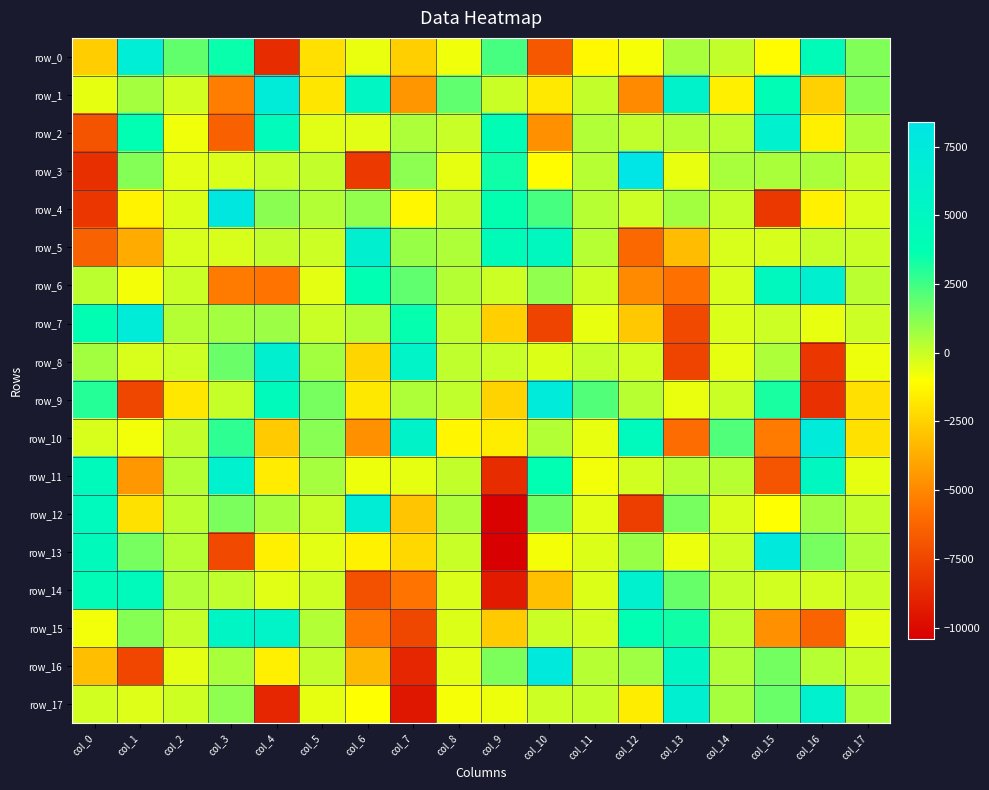

Reading left to right, what are all the values shown in this chart?

row_0: -2703.5	6969.4	1869.2	3502.2	-8570.0	-2014.9	-635.0	-2619.2	-747.3	2375.5	-6770.6	-1234.4	-854.1	567.4	107.7	-1115.4	4273.0	1322.0
row_1: -562.4	647.3	-168.6	-5345.8	7158.8	-1856.1	5161.9	-4536.2	1918.3	-30.4	-1740.6	98.6	-4913.6	5924.2	-1510.1	3927.8	-2531.8	1208.2
row_2: -6953.2	3662.2	-727.8	-6395.4	4400.9	-444.3	-446.2	521.6	-1.3	4011.8	-4709.0	430.6	155.5	352.9	254.8	6121.0	-1515.2	504.1
row_3: -8449.9	1252.1	-497.9	-344.4	7.4	119.9	-8066.8	1110.1	-540.9	3418.5	-1121.5	315.2	8384.7	-607.7	563.6	556.0	537.3	40.7
row_4: -8146.6	-1410.9	-369.0	7939.3	1136.8	397.5	968.7	-1273.2	84.5	3633.7	2368.4	315.0	-94.7	677.5	20.3	-8128.5	-1467.3	-304.1
row_5: -6350.6	-3841.2	-287.3	-306.1	88.7	-93.0	6313.3	870.5	467.0	4253.6	4788.7	312.5	-6154.2	-3257.7	-303.1	-282.4	12.4	-29.6
row_6: 221.9	-825.2	-49.8	-5389.8	-5674.9	-505.0	3648.7	1912.2	347.3	-84.3	1025.5	-102.6	-4944.6	-5757.2	-297.8	4912.7	6323.6	258.3
row_7: 3707.2	7202.2	343.9	667.2	793.5	-38.6	348.8	3582.3	141.8	-2633.1	-7648.5	-591.0	-2852.1	-7407.4	-339.4	-99.5	-608.2	-90.4
row_8: 704.2	-299.8	-75.7	1700.2	6372.7	708.5	-2378.9	5674.7	186.6	-18.3	-382.6	71.1	-149.9	-7592.3	-547.6	505.8	-8170.7	-690.2
row_9: 3020.0	-7458.9	-1793.0	44.6	4582.7	1498.0	-1771.2	483.1	149.6	-2469.4	7314.0	2157.7	288.8	-624.7	-62.0	3219.8	-8435.3	-2042.7
row_10: -316.9	-788.4	93.9	2822.5	-2713.2	1184.7	-4690.6	5728.3	-1296.0	-1586.0	396.5	-607.5	4736.0	-5953.8	2209.0	-5424.0	7255.2	-1985.8
row_11: 4582.1	-4446.7	374.3	6155.9	-1637.8	600.2	-702.0	-553.8	104.3	-8594.3	3676.5	-781.6	-162.7	295.8	291.2	-6919.4	4955.5	-566.4
row_12: 4615.1	-1978.5	200.6	1432.9	566.4	46.2	6883.9	-2954.4	463.5	-10287.9	1623.5	-468.5	-7822.8	1496.7	-306.8	-1014.3	760.1	65.1
row_13: 4551.2	1513.2	355.8	-7349.1	-1556.5	-494.1	-1425.0	-2311.7	-2.6	-10420.1	-826.4	-389.6	864.5	-684.4	-84.6	7590.5	1488.8	441.8
row_14: 4158.6	4579.0	427.8	174.0	-430.8	-116.9	-7064.4	-5716.2	-323.7	-9271.0	-3097.6	-388.2	6222.9	1775.1	81.9	-171.6	-191.9	-57.2
row_15: -790.1	1200.2	80.4	5437.5	5565.9	408.0	-5501.8	-7455.1	-384.2	-2736.7	-46.5	-141.2	3724.9	3360.6	206.1	-4706.1	-6330.1	-523.9
row_16: -3112.0	-7506.2	-518.5	546.6	-1536.9	106.3	-3378.6	-8836.0	-495.0	1390.2	7628.5	335.6	767.2	5184.3	427.0	1544.0	341.1	-54.7
row_17: -151.5	-428.3	-121.6	1056.1	-8809.9	-549.4	-1016.9	-9459.4	-850.9	-700.3	-89.2	77.5	-1599.0	6515.8	629.5	1750.7	6125.1	516.4